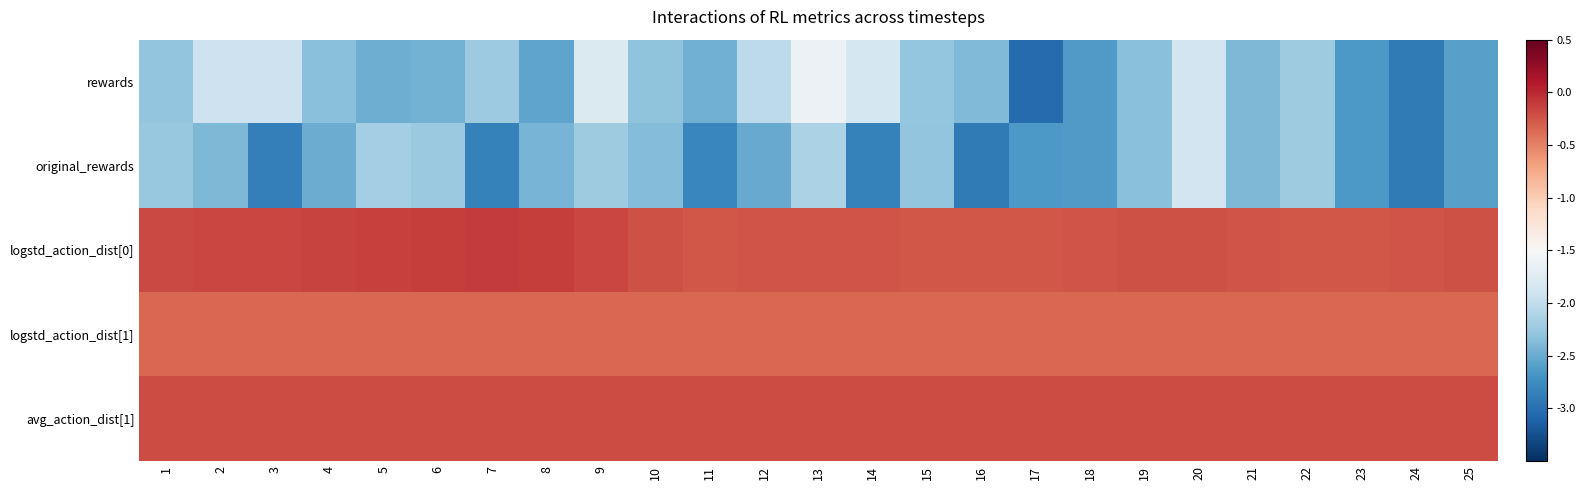

Reading left to right, list all the values displayed in this chart.

rewards: 1=-2.3	2=-1.9	3=-1.9	4=-2.3	5=-2.5	6=-2.4	7=-2.2	8=-2.5	9=-1.8	10=-2.3	11=-2.5	12=-2.0	13=-1.6	14=-1.9	15=-2.3	16=-2.4	17=-3.0	18=-2.6	19=-2.3	20=-1.9	21=-2.4	22=-2.2	23=-2.7	24=-2.9	25=-2.6
original_rewards: 1=-2.3	2=-2.4	3=-2.9	4=-2.5	5=-2.2	6=-2.2	7=-2.8	8=-2.4	9=-2.2	10=-2.4	11=-2.8	12=-2.5	13=-2.1	14=-2.9	15=-2.3	16=-2.9	17=-2.7	18=-2.6	19=-2.3	20=-1.9	21=-2.4	22=-2.2	23=-2.7	24=-2.9	25=-2.6
logstd_action_dist[0]: 1=-0.2	2=-0.2	3=-0.2	4=-0.1	5=-0.1	6=-0.1	7=-0.1	8=-0.1	9=-0.2	10=-0.2	11=-0.3	12=-0.2	13=-0.2	14=-0.2	15=-0.3	16=-0.3	17=-0.3	18=-0.2	19=-0.2	20=-0.2	21=-0.2	22=-0.3	23=-0.3	24=-0.2	25=-0.2
logstd_action_dist[1]: 1=-0.3	2=-0.3	3=-0.3	4=-0.3	5=-0.3	6=-0.3	7=-0.3	8=-0.3	9=-0.3	10=-0.3	11=-0.3	12=-0.3	13=-0.3	14=-0.3	15=-0.3	16=-0.3	17=-0.3	18=-0.3	19=-0.3	20=-0.3	21=-0.3	22=-0.3	23=-0.3	24=-0.3	25=-0.3
avg_action_dist[1]: 1=-0.2	2=-0.2	3=-0.2	4=-0.2	5=-0.2	6=-0.2	7=-0.2	8=-0.2	9=-0.2	10=-0.2	11=-0.2	12=-0.2	13=-0.2	14=-0.2	15=-0.2	16=-0.2	17=-0.2	18=-0.2	19=-0.2	20=-0.2	21=-0.2	22=-0.2	23=-0.2	24=-0.2	25=-0.2